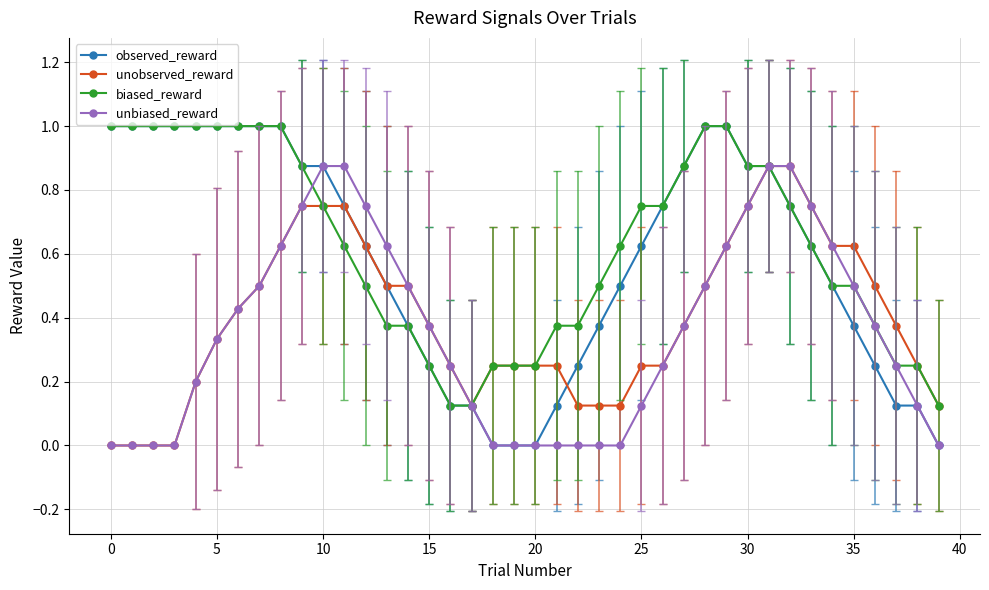

What is the highest value of the observed_reward series?

1.0